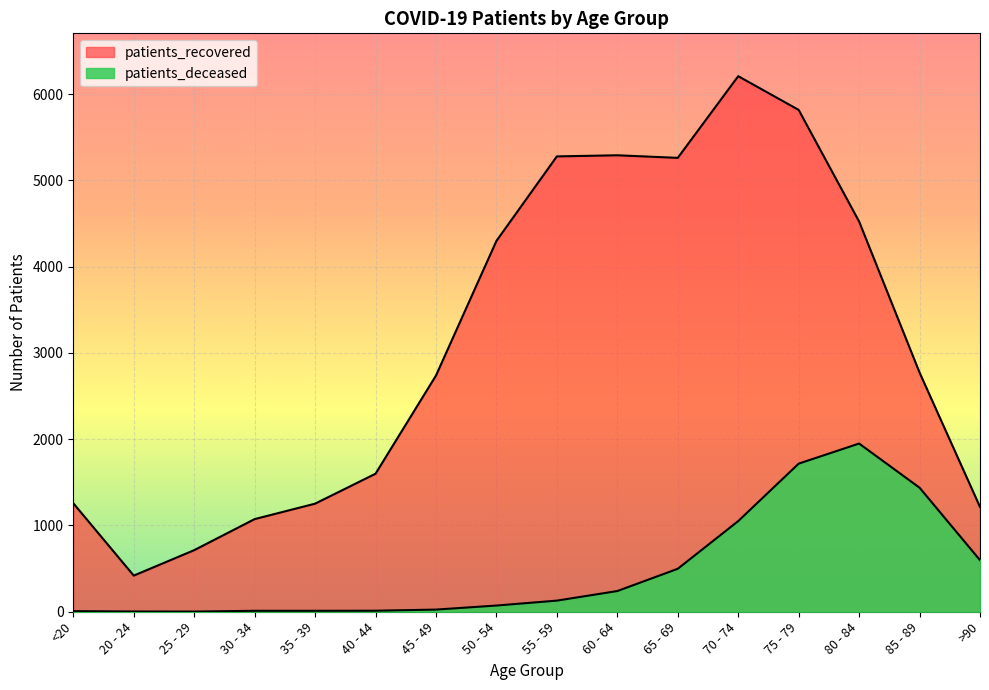

Where is the first local maximum for patients_recovered?

60 - 64